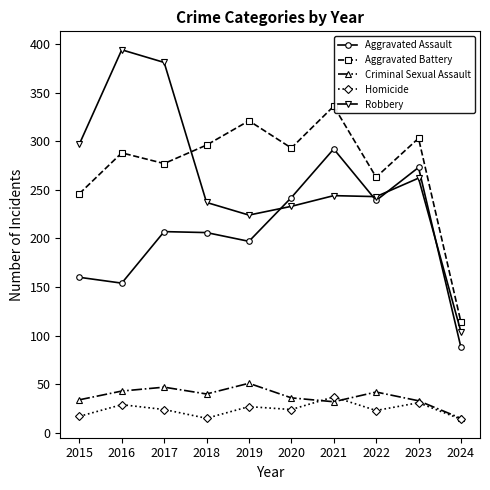

How many data points does each series have?

10